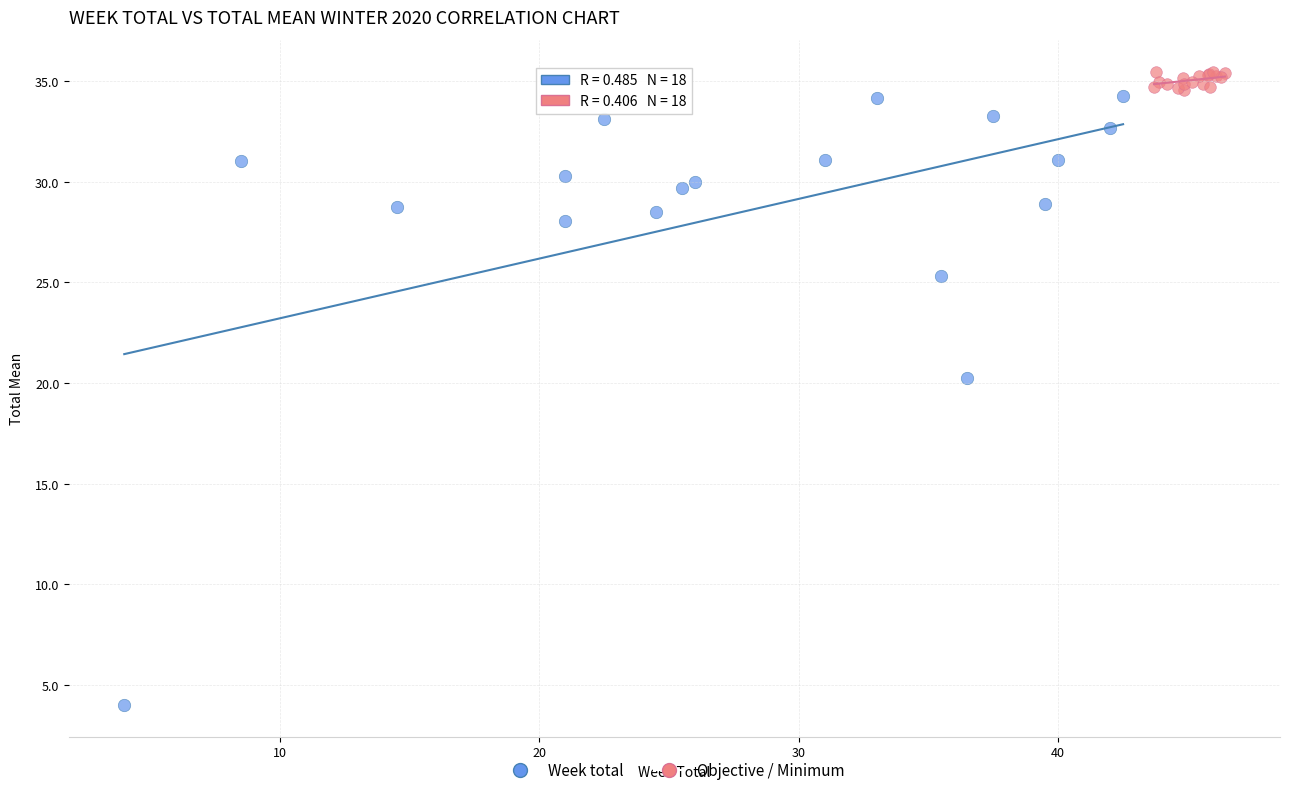

Which series has the widest spread of Y values?

Week total